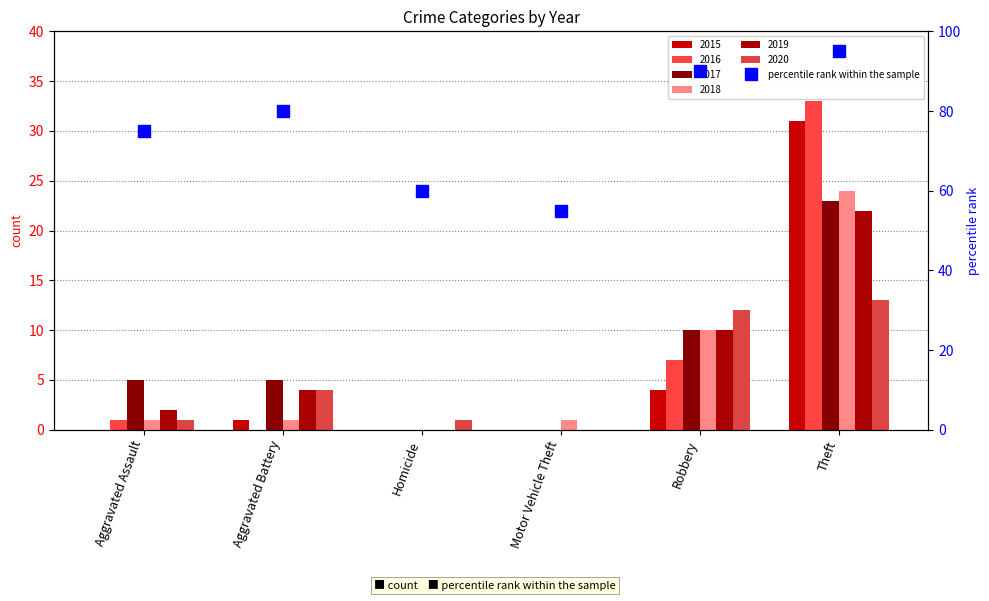

How many data points are less than 80?

3